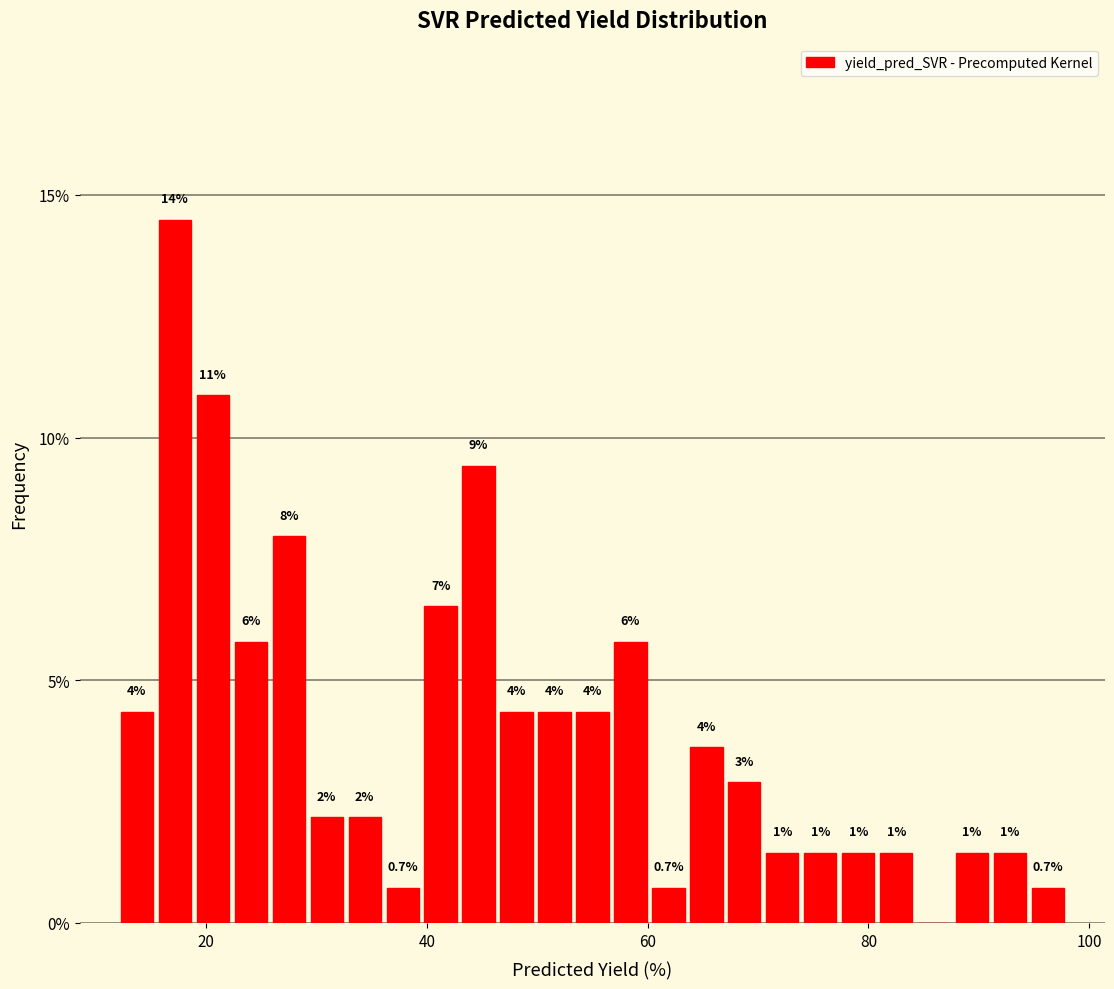

Around what value on the x-axis is the tallest bar? Give the approximate position of its centre, as read against the axis.

18